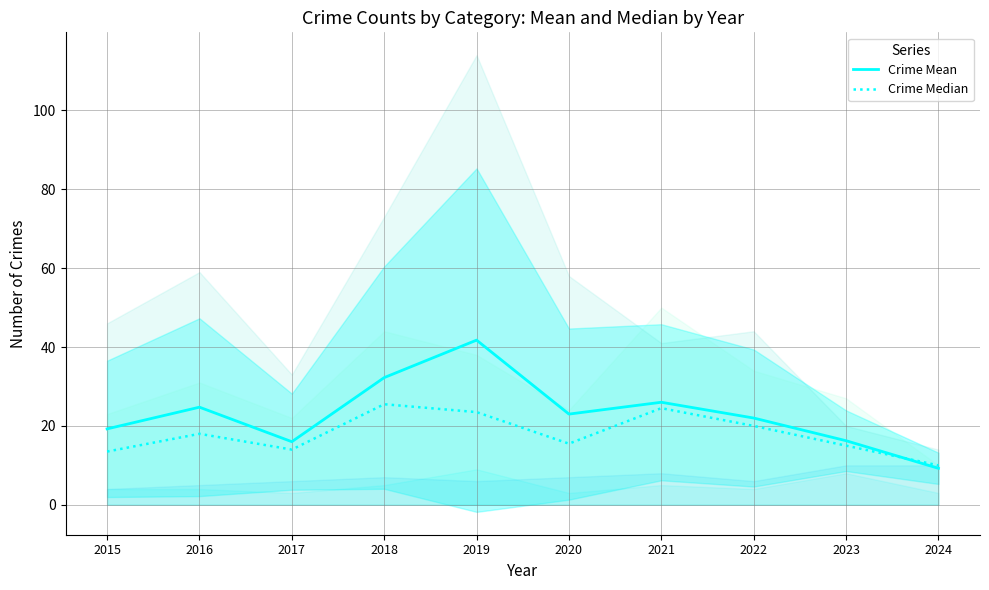

How many interior local peaks does the Crime Median series have?

3